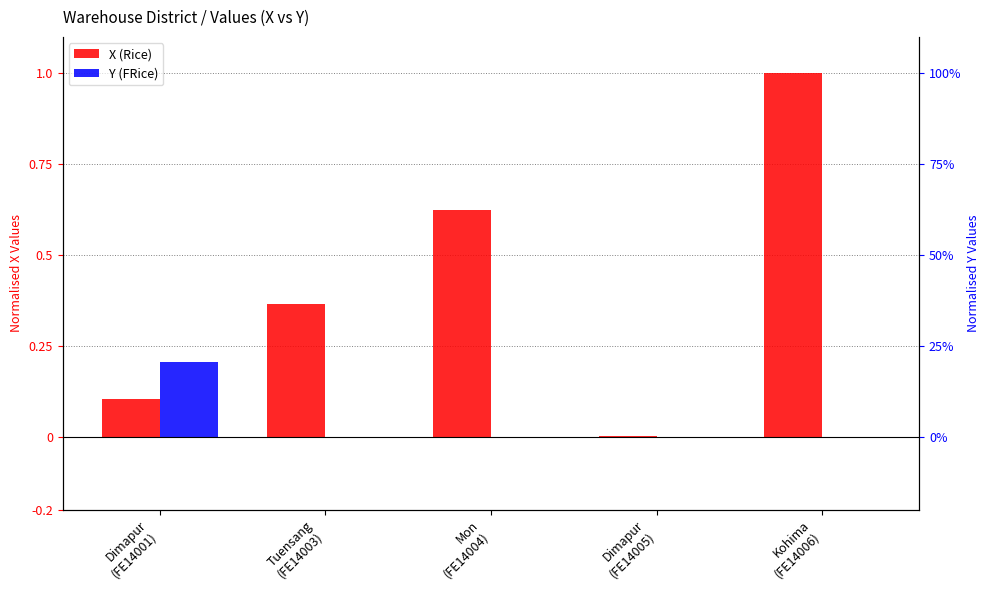

How many distinct data groups are displayed?

2